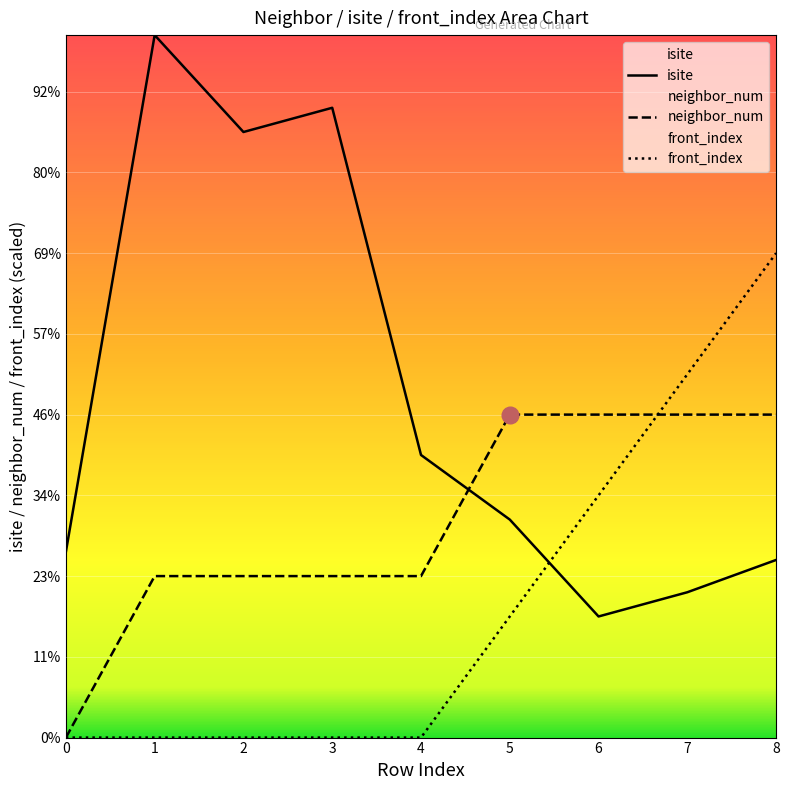

At 6, list the series in order from largest to smallest.

neighbor_num, front_index, isite